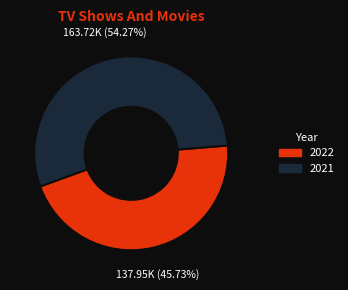

Does any single category account for the majority?

Yes